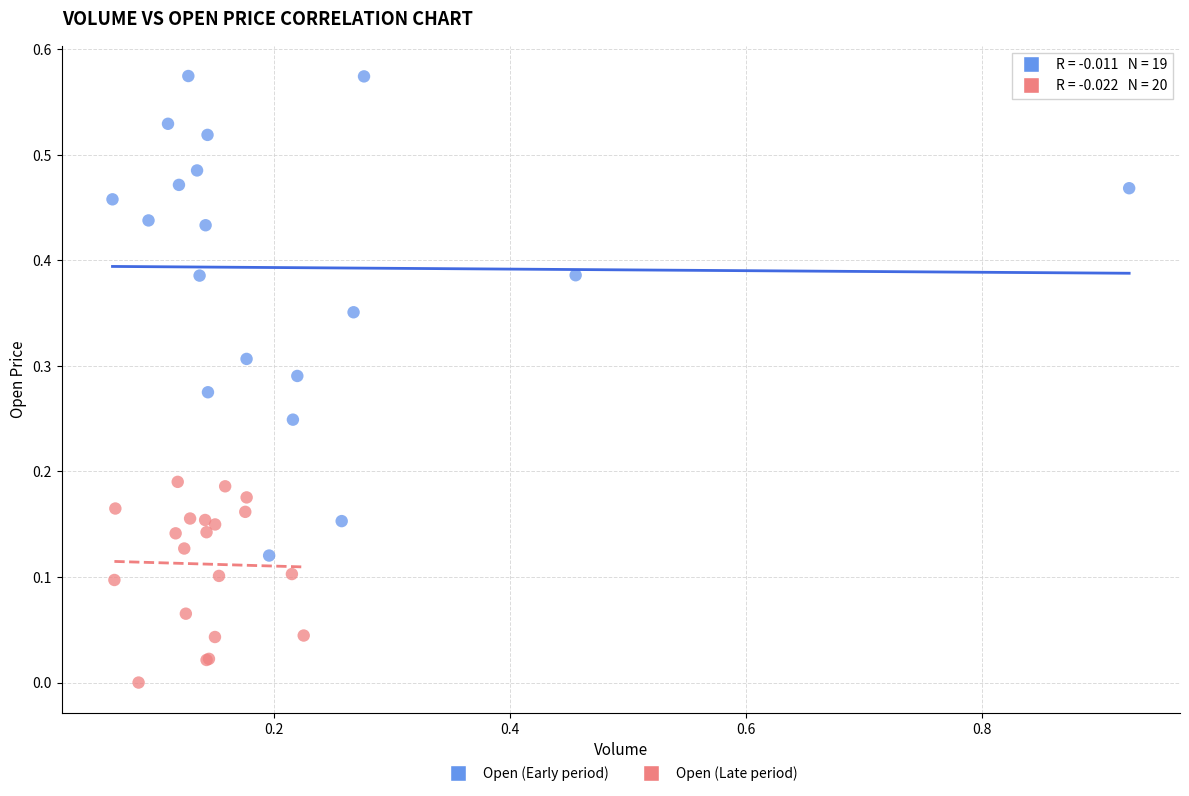

Which series contains the lowest Y value?

Open (Late period)